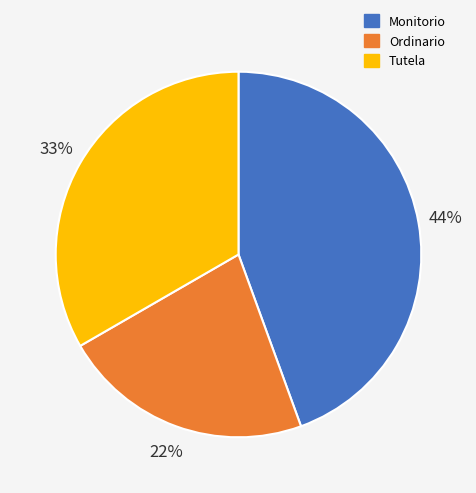

What is the ratio of the value at Monitorio to the value at Ordinario?

2.0